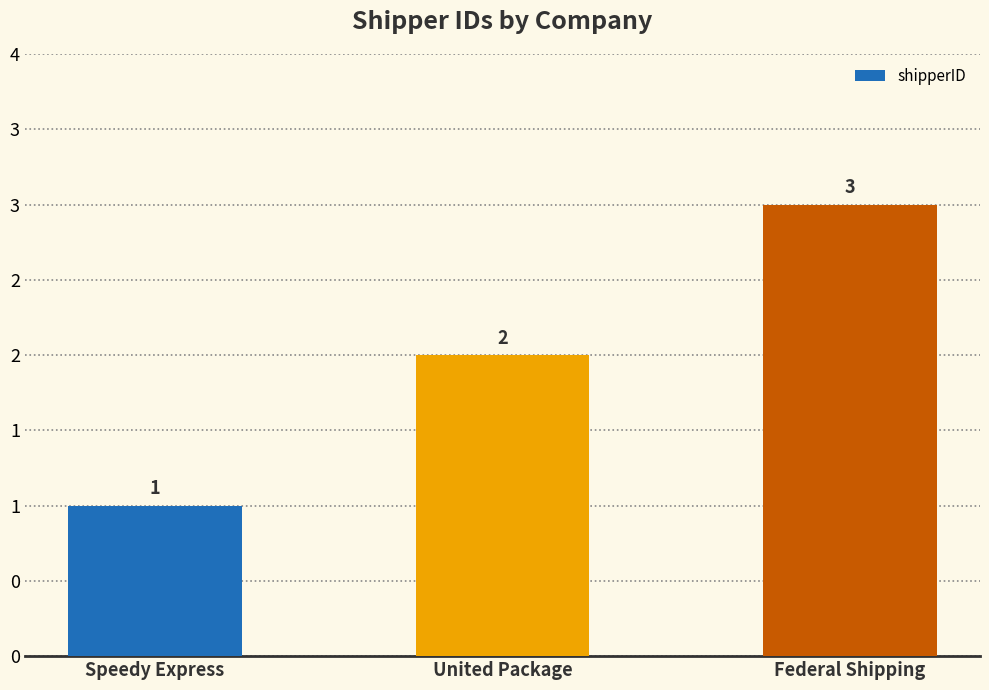

At which category does the chart reach its peak across all series?

Federal Shipping